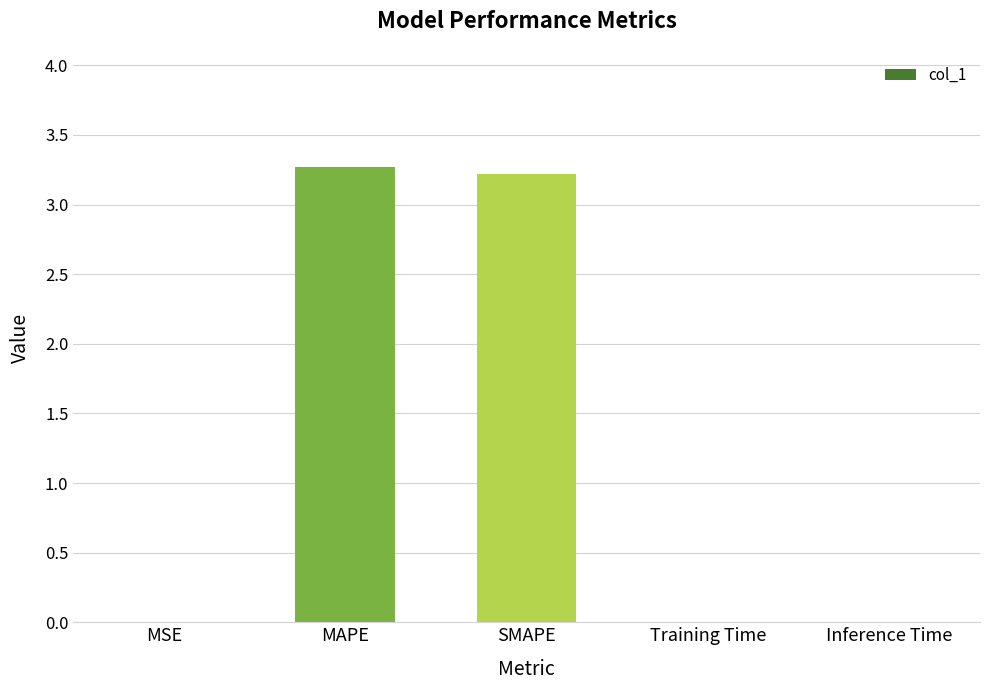

What is the maximum value shown in the chart?

3.3